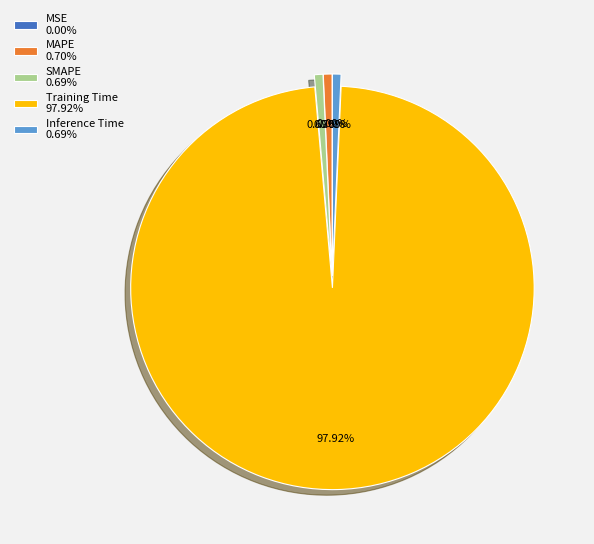

Between MAPE 0.70% and Training Time 97.92%, which is larger?

Training Time 97.92%